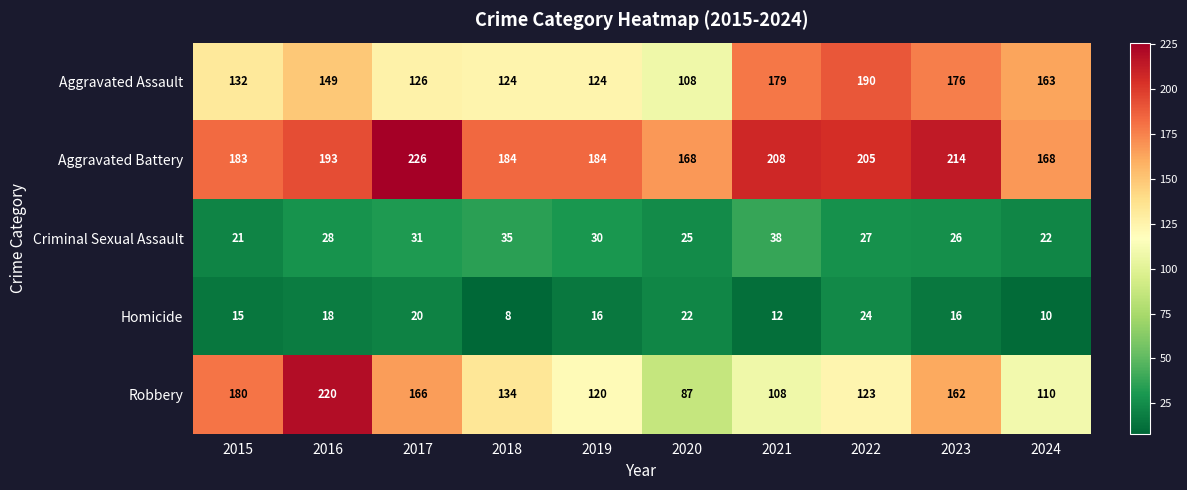

How many distinct data groups are displayed?

5